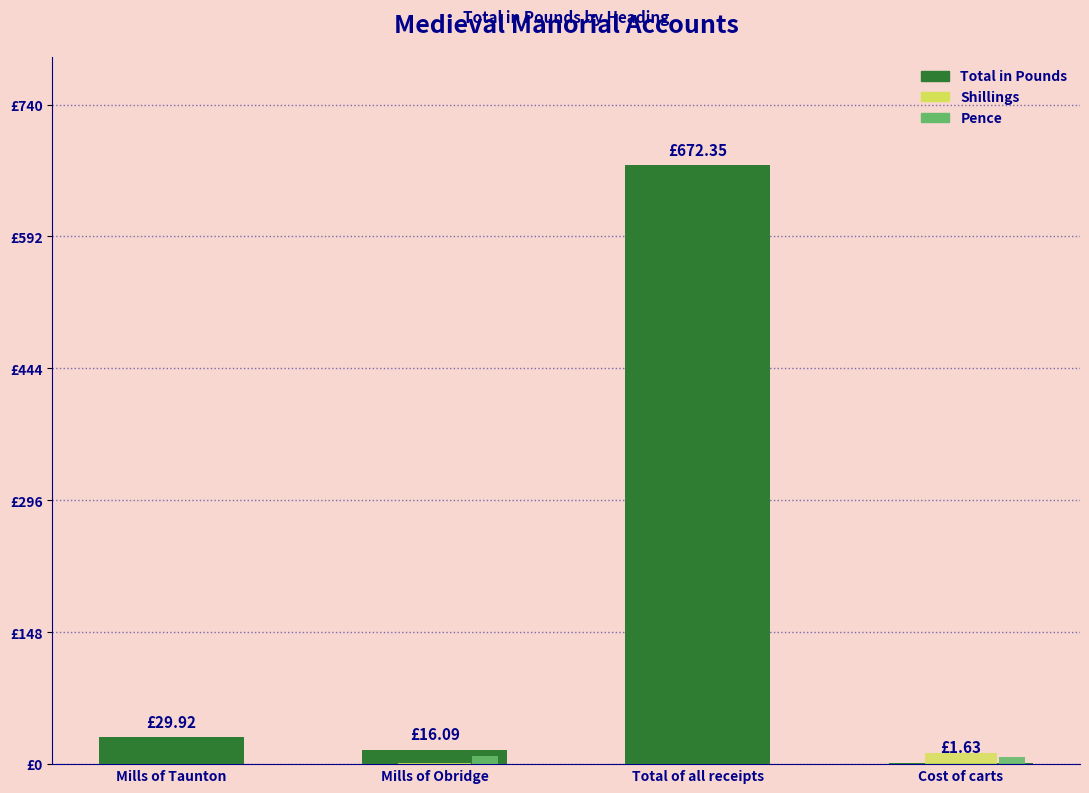

Which series has the largest total across all categories?

Total in Pounds